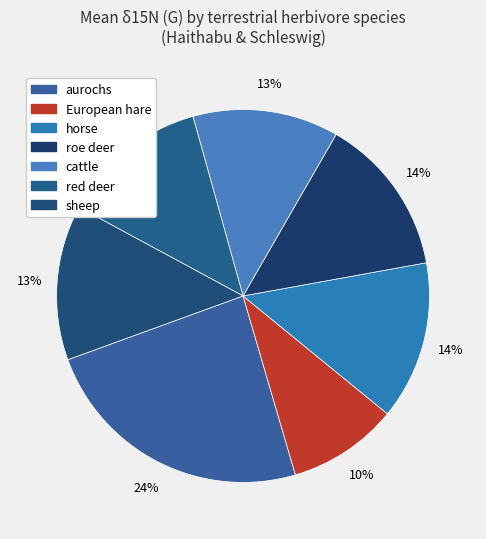

True or false: roe deer accounts for 14% of the total.

True